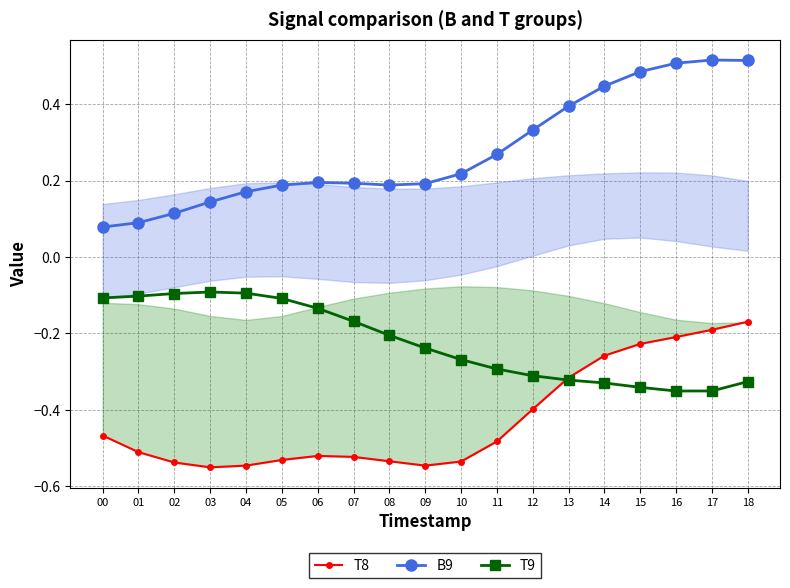

True or false: B9 and T8 cross at least once.

False